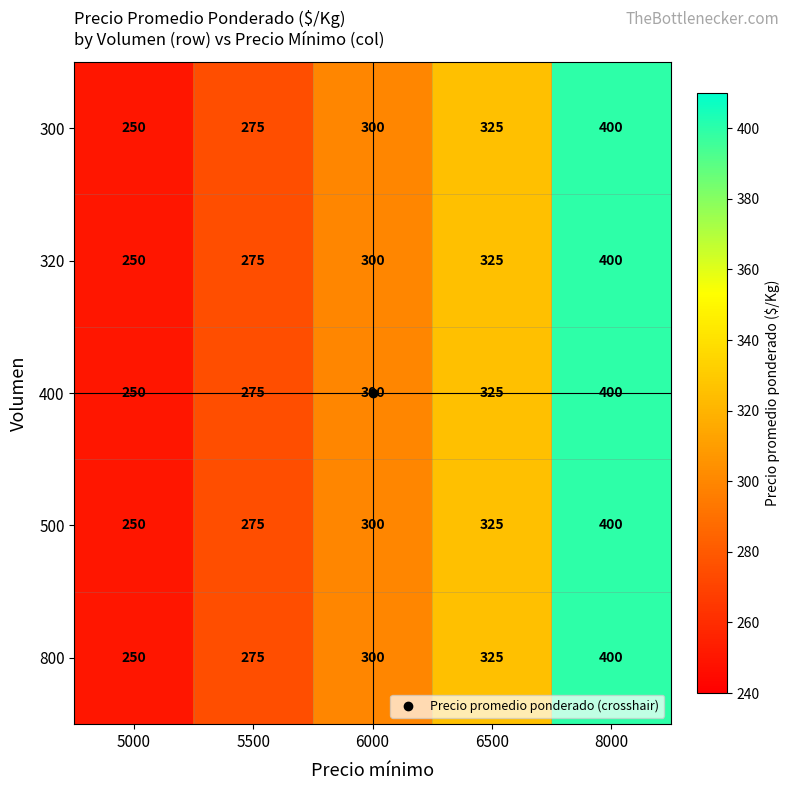

What is the sum of all 800 values?

1550